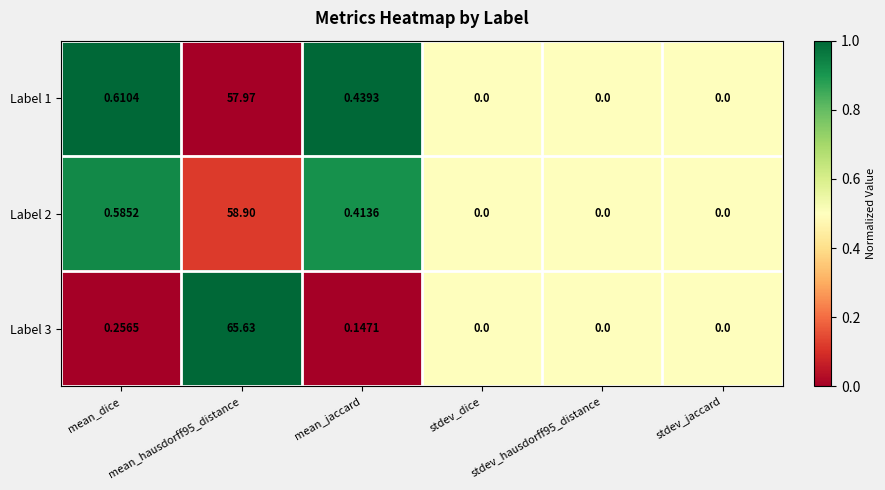

Which series has the largest total across all categories?

Label 3